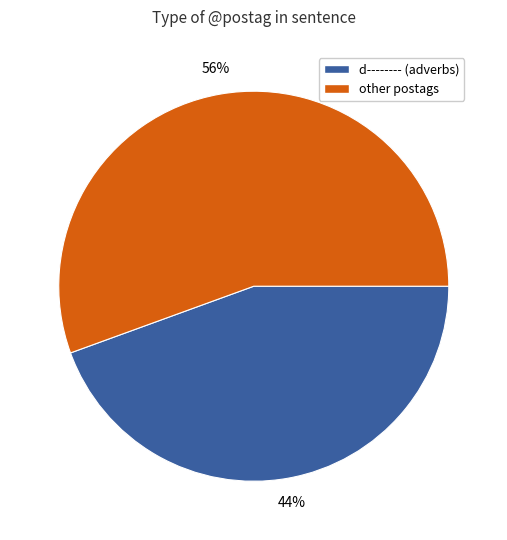

Is there any slice that represents more than half of the pie?

Yes